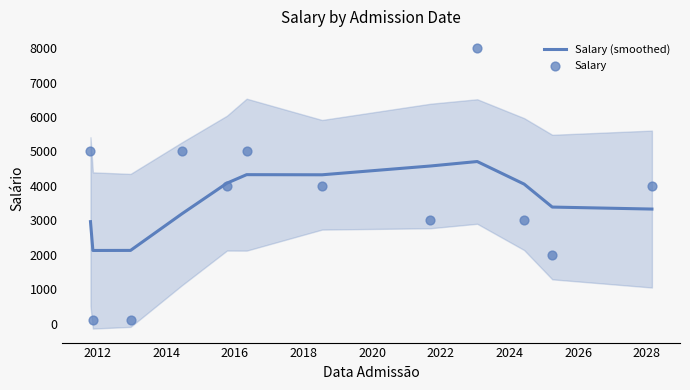

What is the lowest value of the Salary (smoothed) series?

2127.3